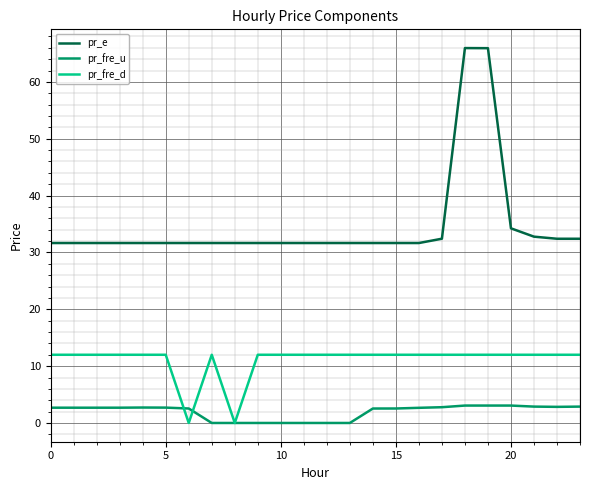

What are all the series names shown in the legend?

pr_e, pr_fre_u, pr_fre_d